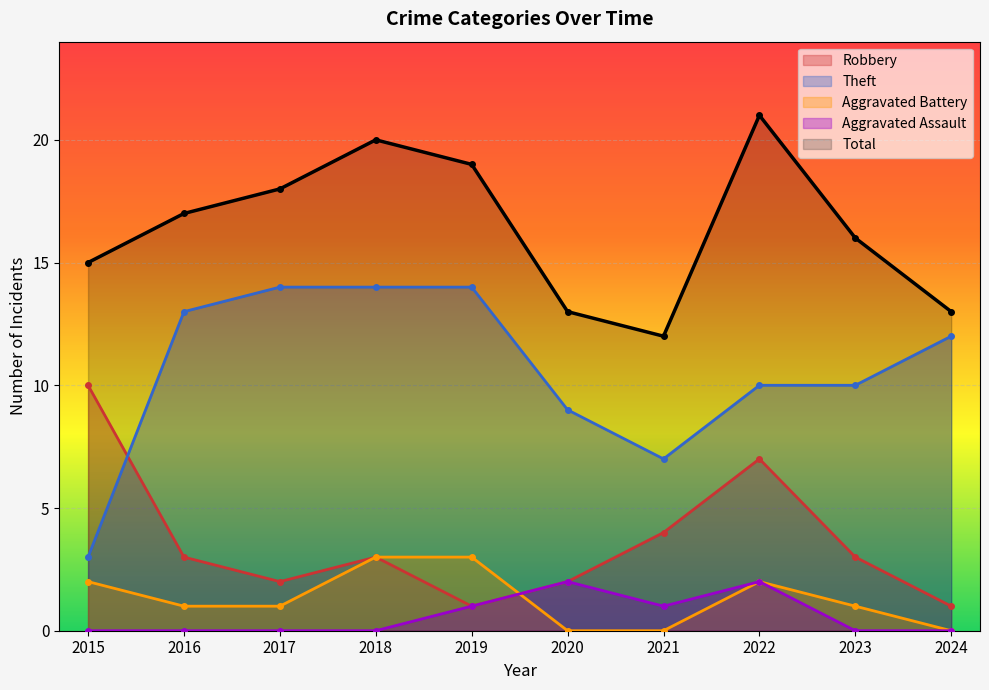

What is the spread (max minus min) of values at 2018?

20